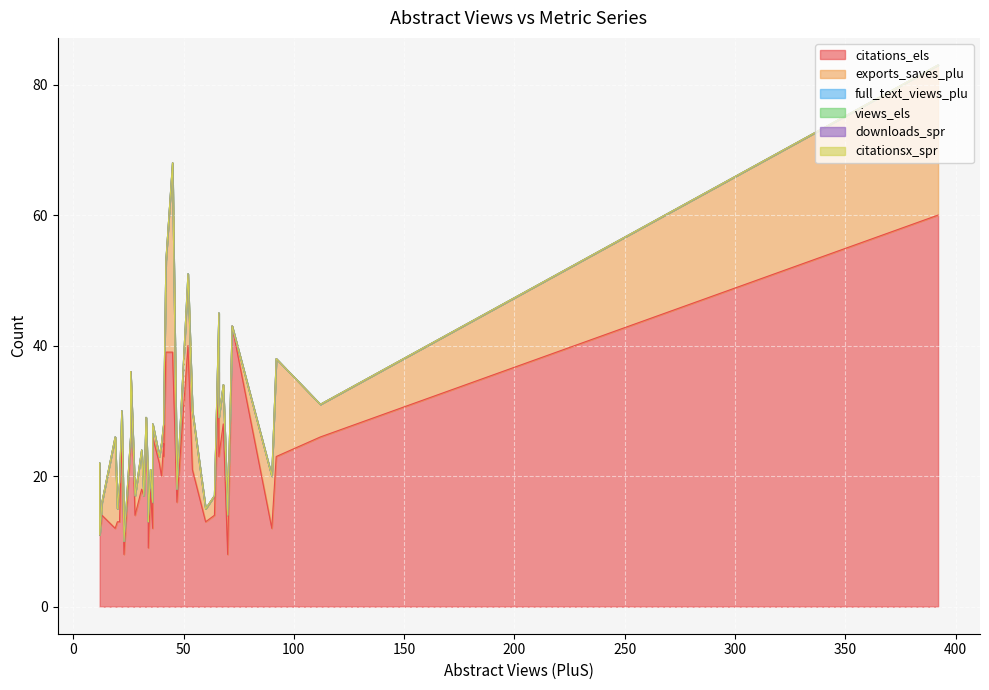

The exports_saves_plu series shows 3 at 32. True or false?

True